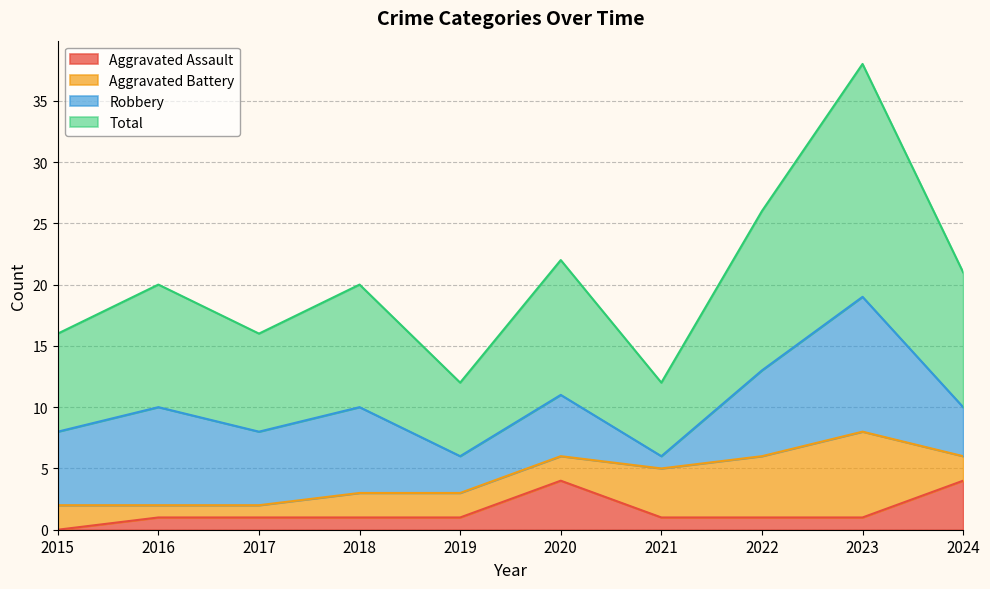

How many values in the Total series are below 20?

4